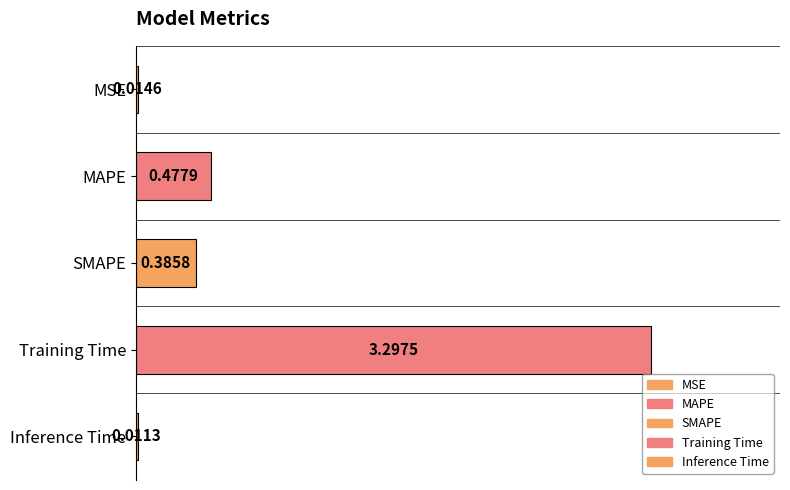

What value does the data have at MAPE?

0.5